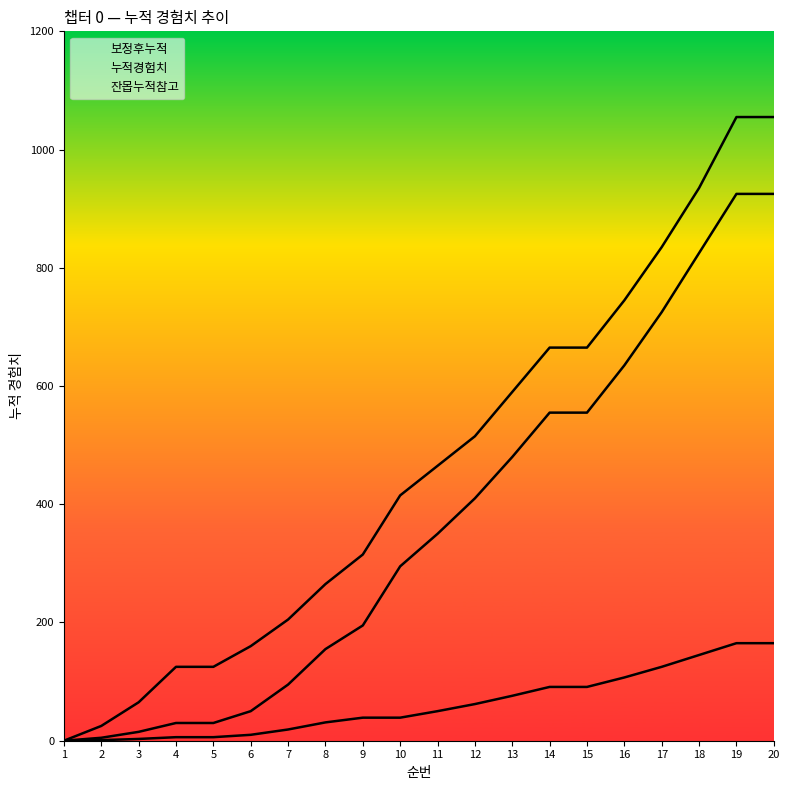

True or false: 잔몹누적참고 and 보정후누적 cross at least once.

False